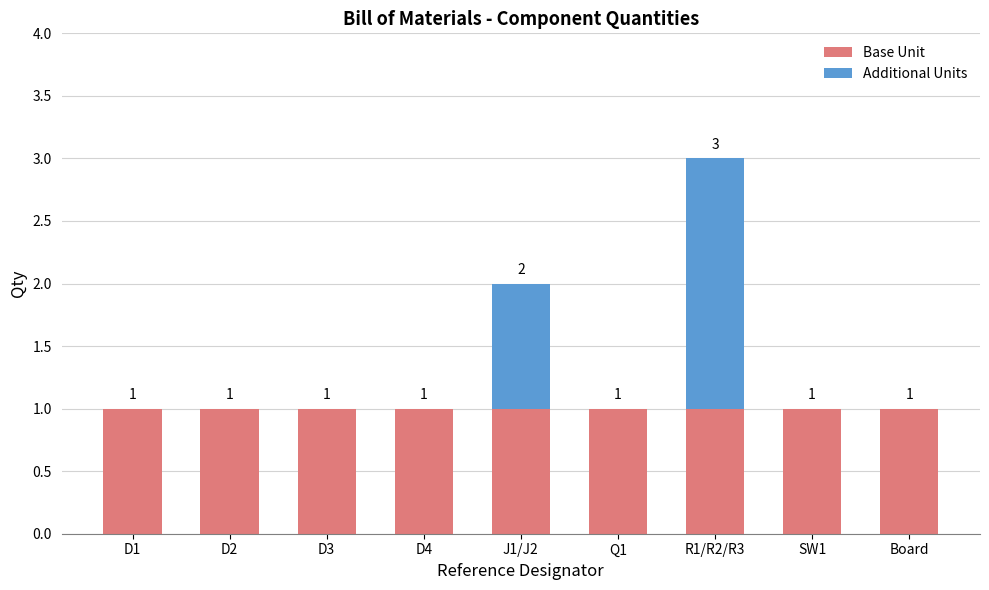

Is it true that Base Unit equals 0 at J1/J2?

False